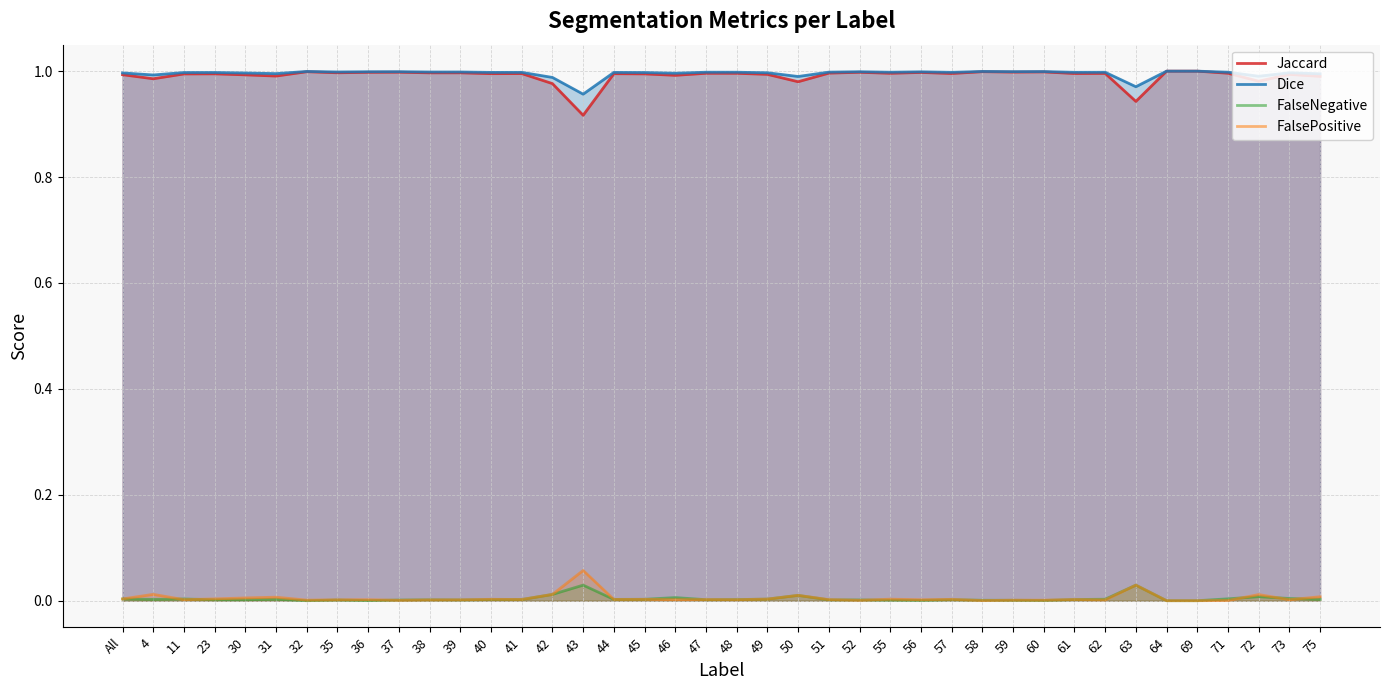

Reading left to right, what are all the values shown in this chart?

Jaccard: All=1.0	4=1.0	11=1.0	23=1.0	30=1.0	31=1.0	32=1.0	35=1.0	36=1.0	37=1.0	38=1.0	39=1.0	40=1.0	41=1.0	42=1.0	43=0.9	44=1.0	45=1.0	46=1.0	47=1.0	48=1.0	49=1.0	50=1.0	51=1.0	52=1.0	55=1.0	56=1.0	57=1.0	58=1.0	59=1.0	60=1.0	61=1.0	62=1.0	63=0.9	64=1.0	69=1.0	71=1.0	72=1.0	73=1.0	75=1.0
Dice: All=1.0	4=1.0	11=1.0	23=1.0	30=1.0	31=1.0	32=1.0	35=1.0	36=1.0	37=1.0	38=1.0	39=1.0	40=1.0	41=1.0	42=1.0	43=1.0	44=1.0	45=1.0	46=1.0	47=1.0	48=1.0	49=1.0	50=1.0	51=1.0	52=1.0	55=1.0	56=1.0	57=1.0	58=1.0	59=1.0	60=1.0	61=1.0	62=1.0	63=1.0	64=1.0	69=1.0	71=1.0	72=1.0	73=1.0	75=1.0
FalseNegative: All=0.0	4=0.0	11=0.0	23=0.0	30=0.0	31=0.0	32=0.0	35=0.0	36=0.0	37=0.0	38=0.0	39=0.0	40=0.0	41=0.0	42=0.0	43=0.0	44=0.0	45=0.0	46=0.0	47=0.0	48=0.0	49=0.0	50=0.0	51=0.0	52=0.0	55=0.0	56=0.0	57=0.0	58=0.0	59=0.0	60=0.0	61=0.0	62=0.0	63=0.0	64=0.0	69=0.0	71=0.0	72=0.0	73=0.0	75=0.0
FalsePositive: All=0.0	4=0.0	11=0.0	23=0.0	30=0.0	31=0.0	32=0.0	35=0.0	36=0.0	37=0.0	38=0.0	39=0.0	40=0.0	41=0.0	42=0.0	43=0.1	44=0.0	45=0.0	46=0.0	47=0.0	48=0.0	49=0.0	50=0.0	51=0.0	52=0.0	55=0.0	56=0.0	57=0.0	58=0.0	59=0.0	60=0.0	61=0.0	62=0.0	63=0.0	64=0.0	69=0.0	71=0.0	72=0.0	73=0.0	75=0.0